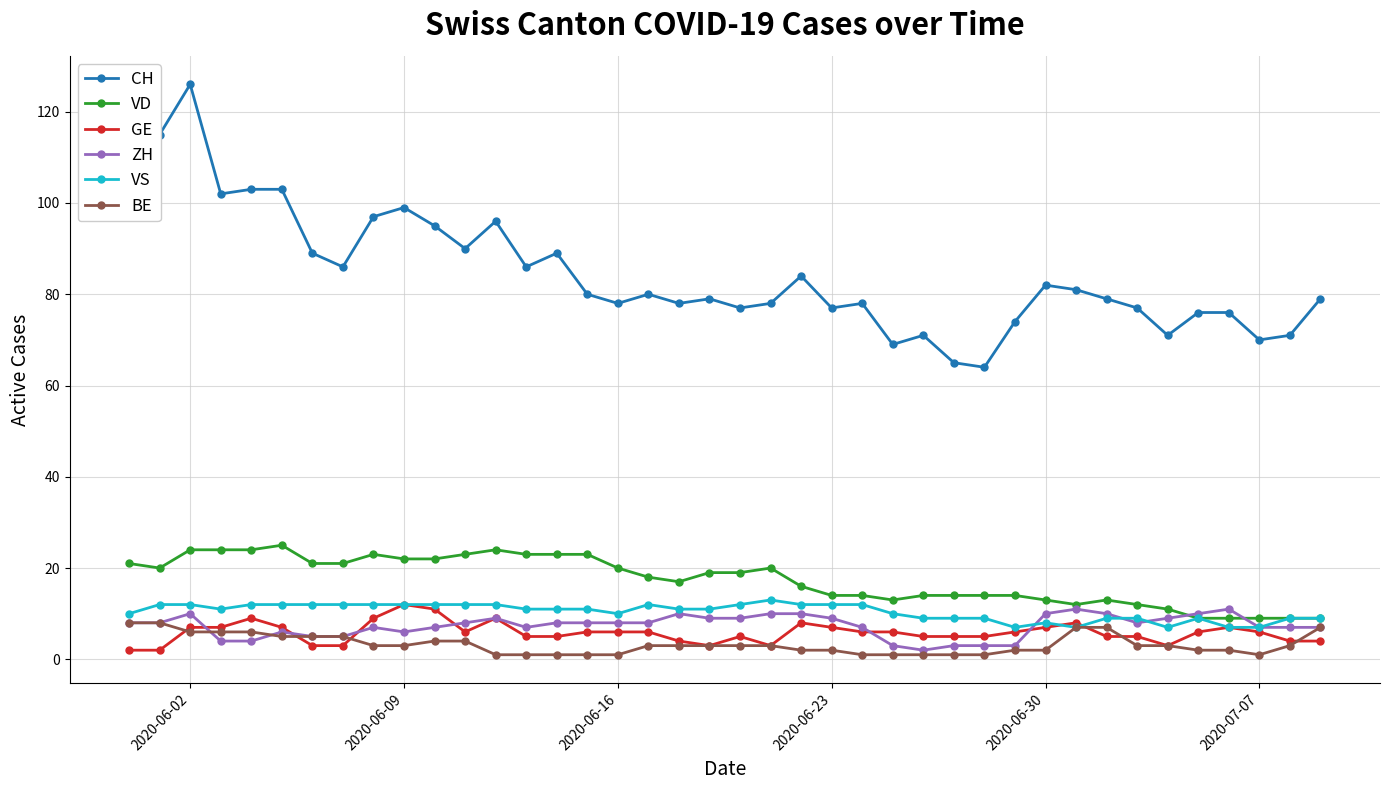

Which series has the widest spread of values?

CH